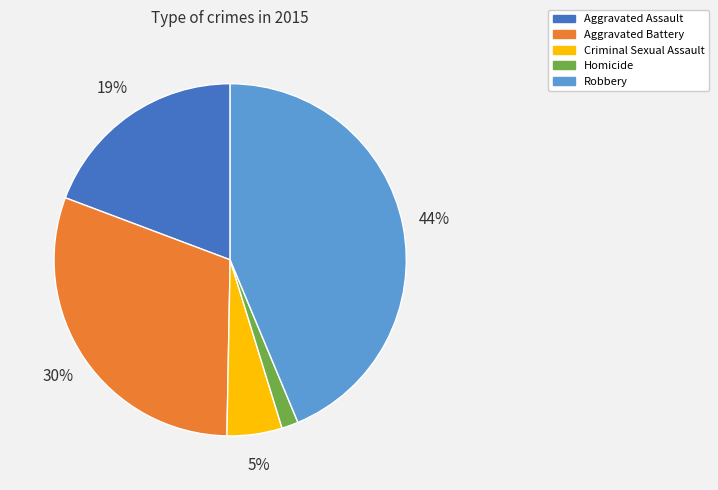

To the nearest percent, what is the combined percentage of Robbery and Aggravated Assault?

63%